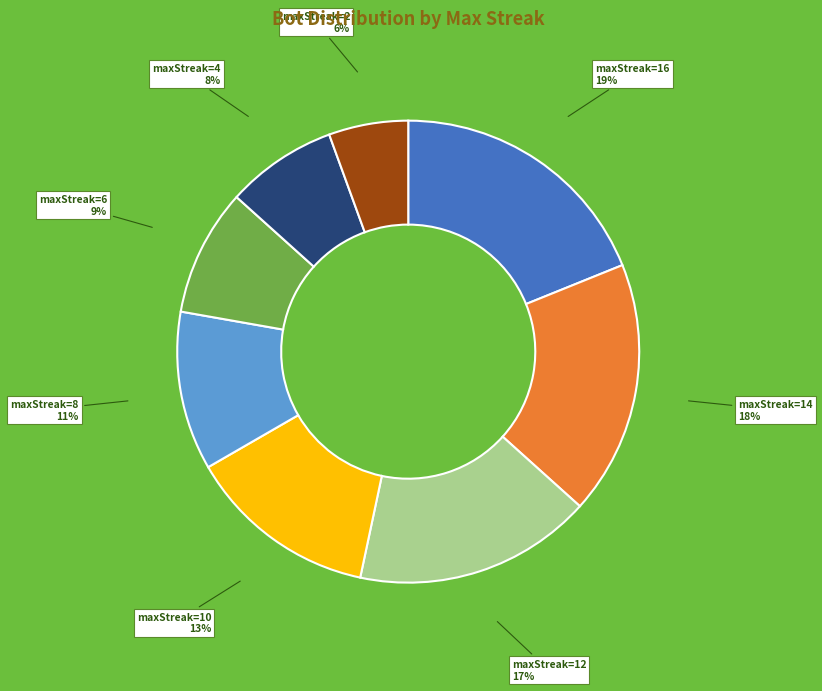

To the nearest percent, what is the difference between the largest and smallest slice percentages?

13%